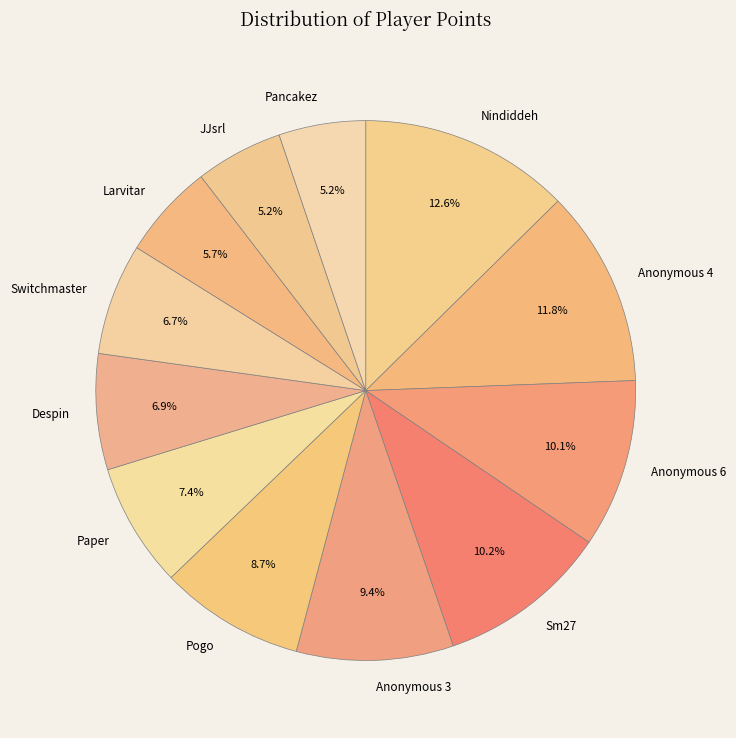

What percentage do Larvitar and Anonymous 3 together represent?

15.1%